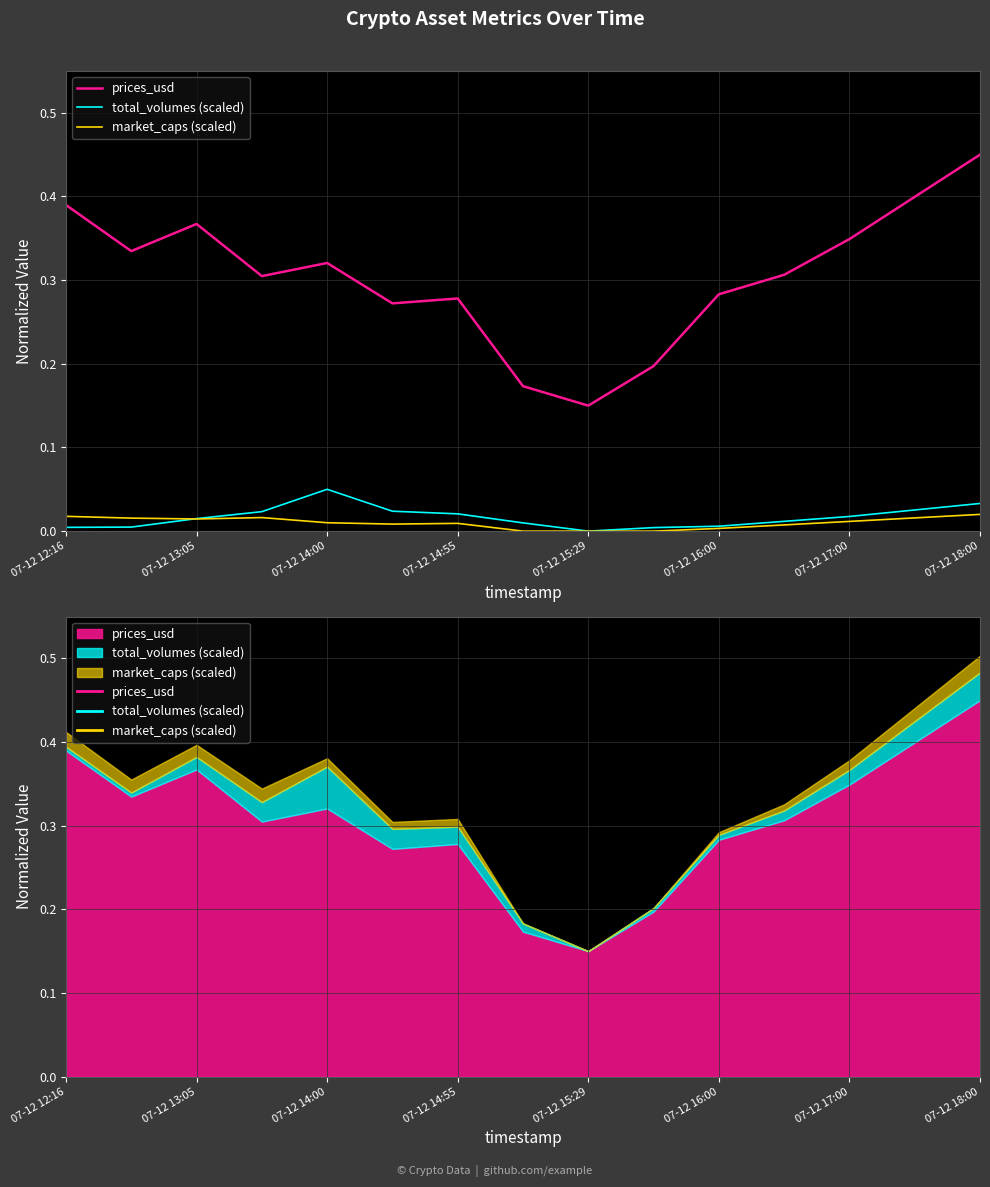

Count the number of categories in the chart.

15